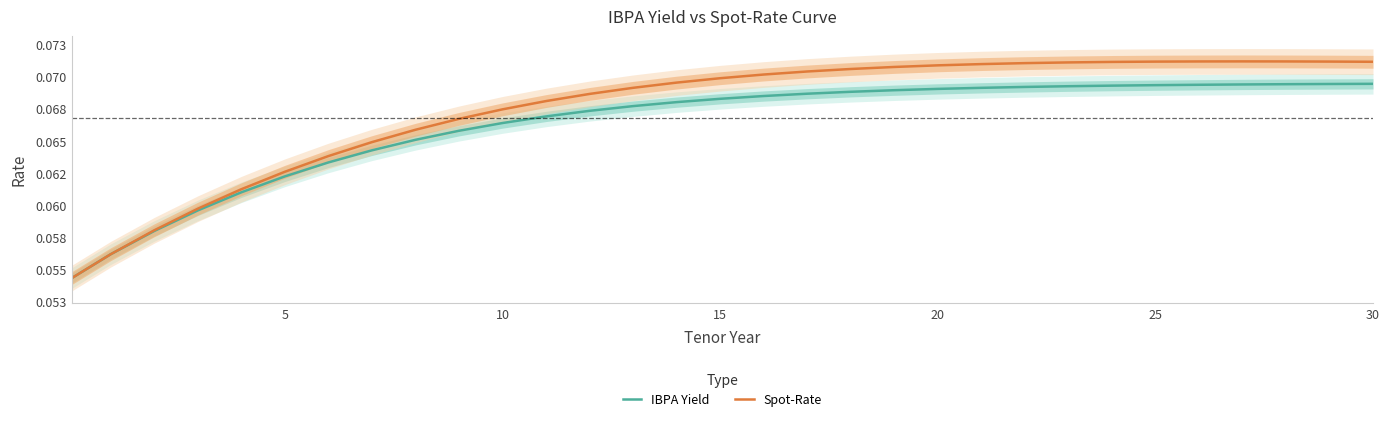

How many series are shown in this chart?

2